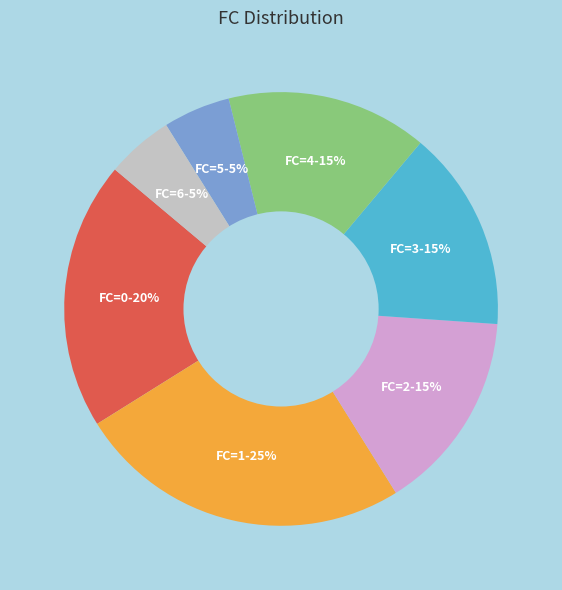

Does any single category account for the majority?

No